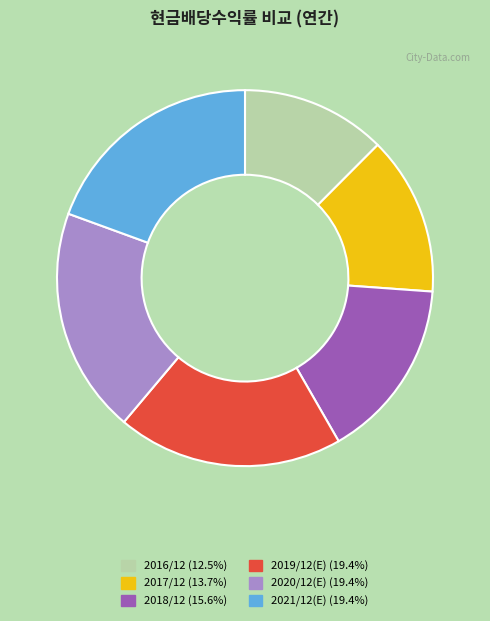

What is the ratio of the value at 2016/12 to the value at 2021/12(E)?

0.6